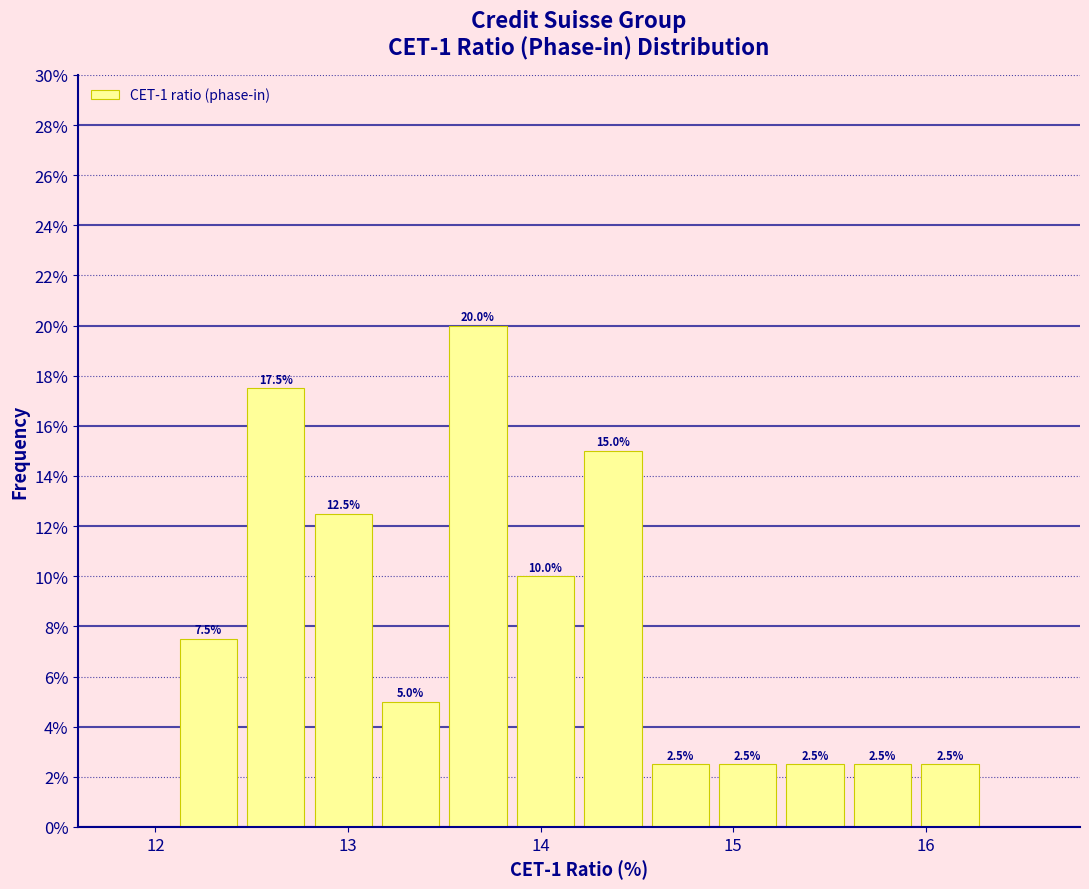

Around what value on the x-axis is the tallest bar? Give the approximate position of its centre, as read against the axis.

13.7